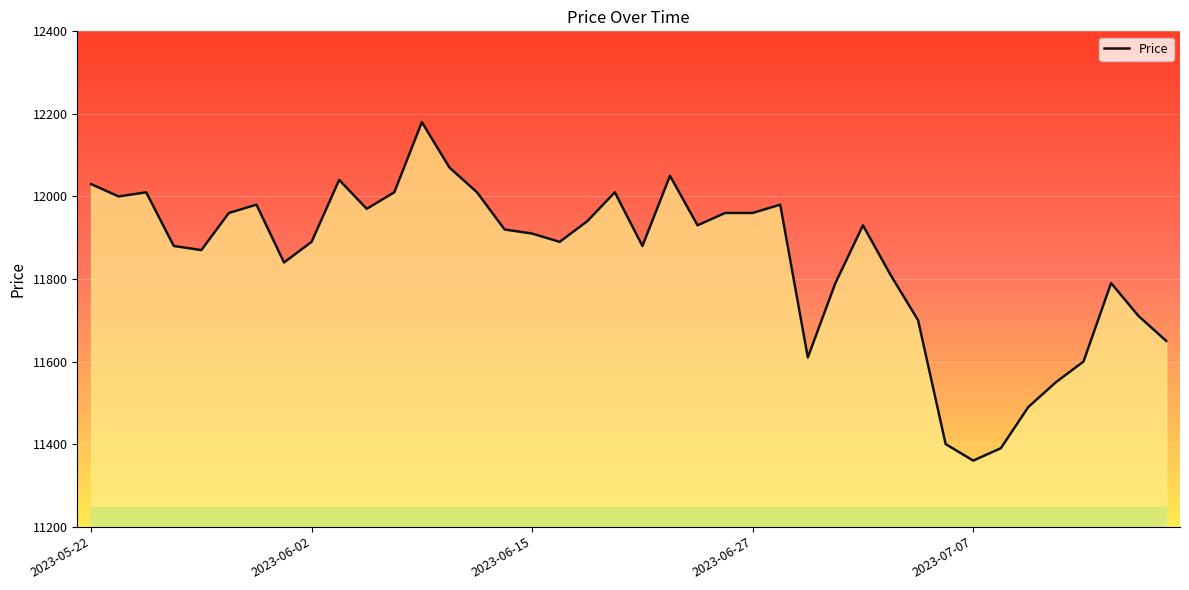

What is the maximum value shown in the chart?

12180